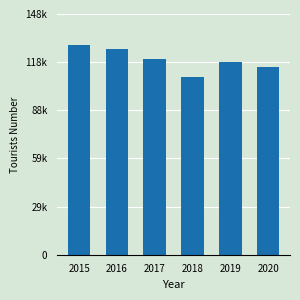

Are the bars horizontal?

No